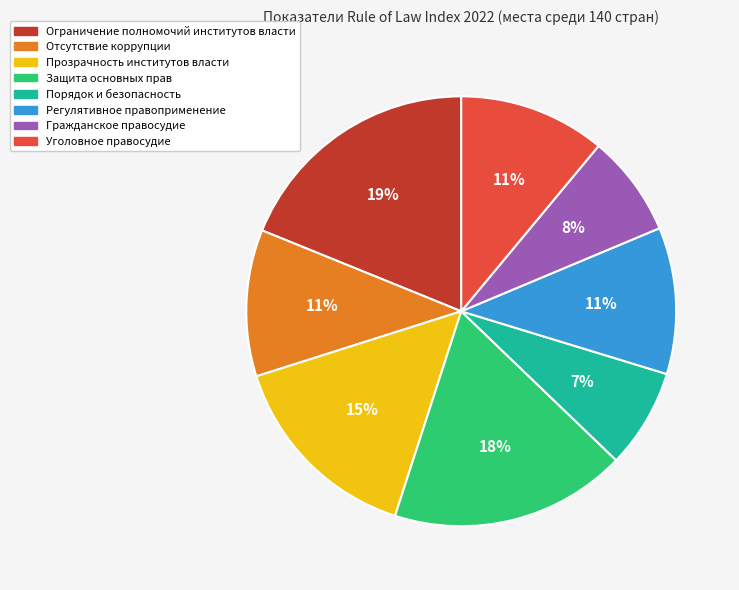

Between Ограничение полномочий институтов власти and Уголовное правосудие, which is larger?

Ограничение полномочий институтов власти